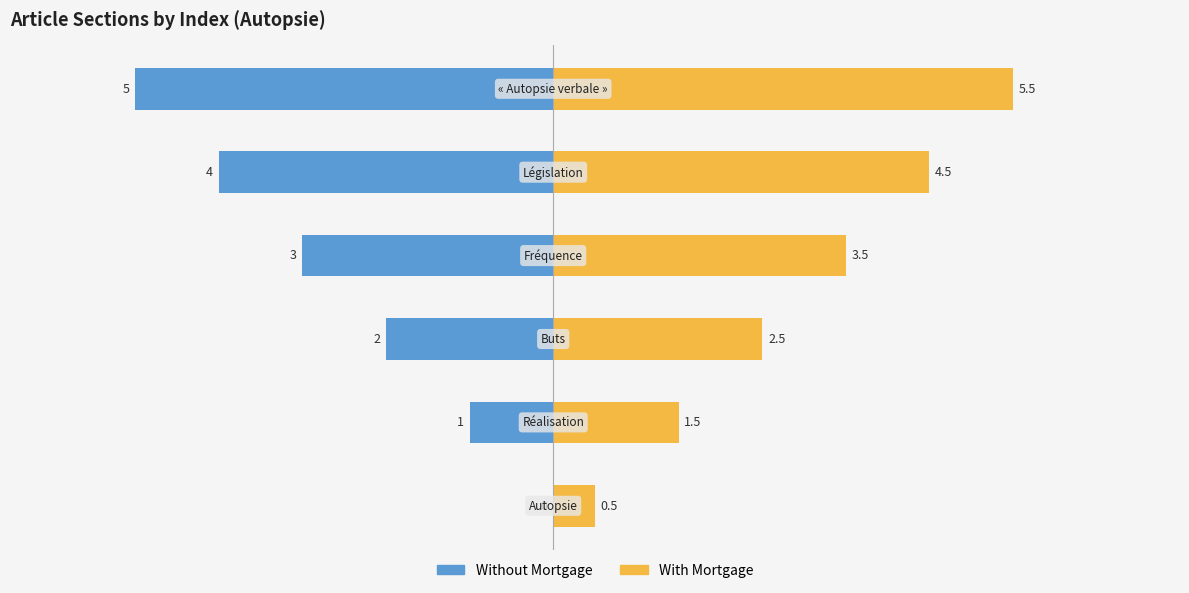

How many bars are there in each group?

2